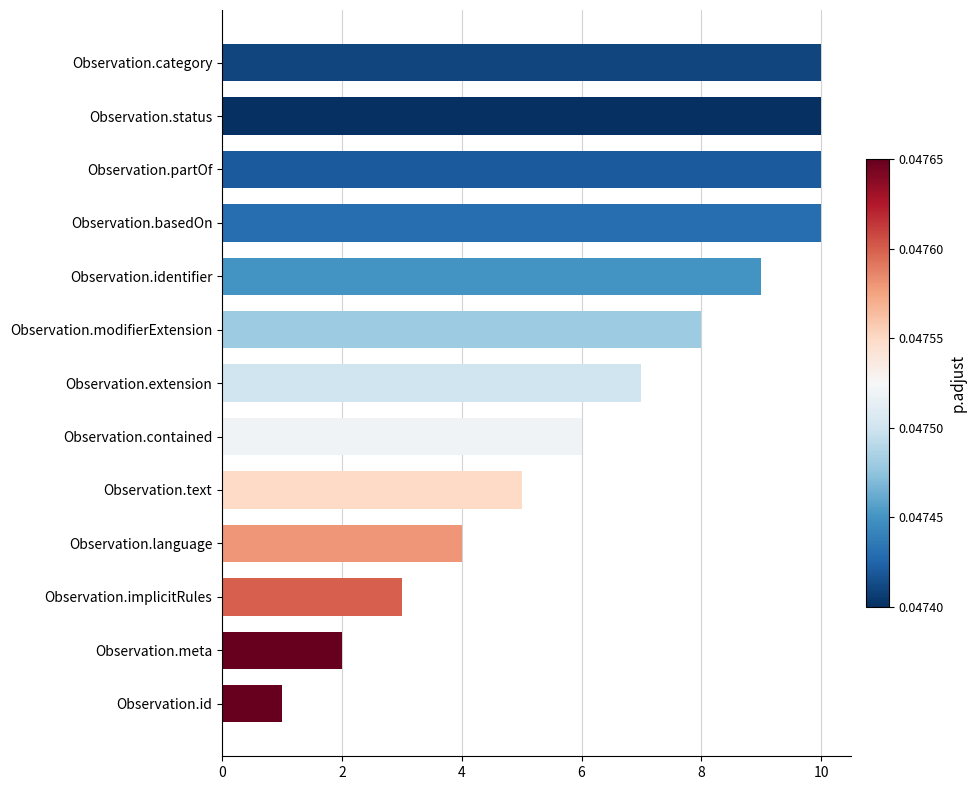

At which label is the value closest to 5?

Observation.text